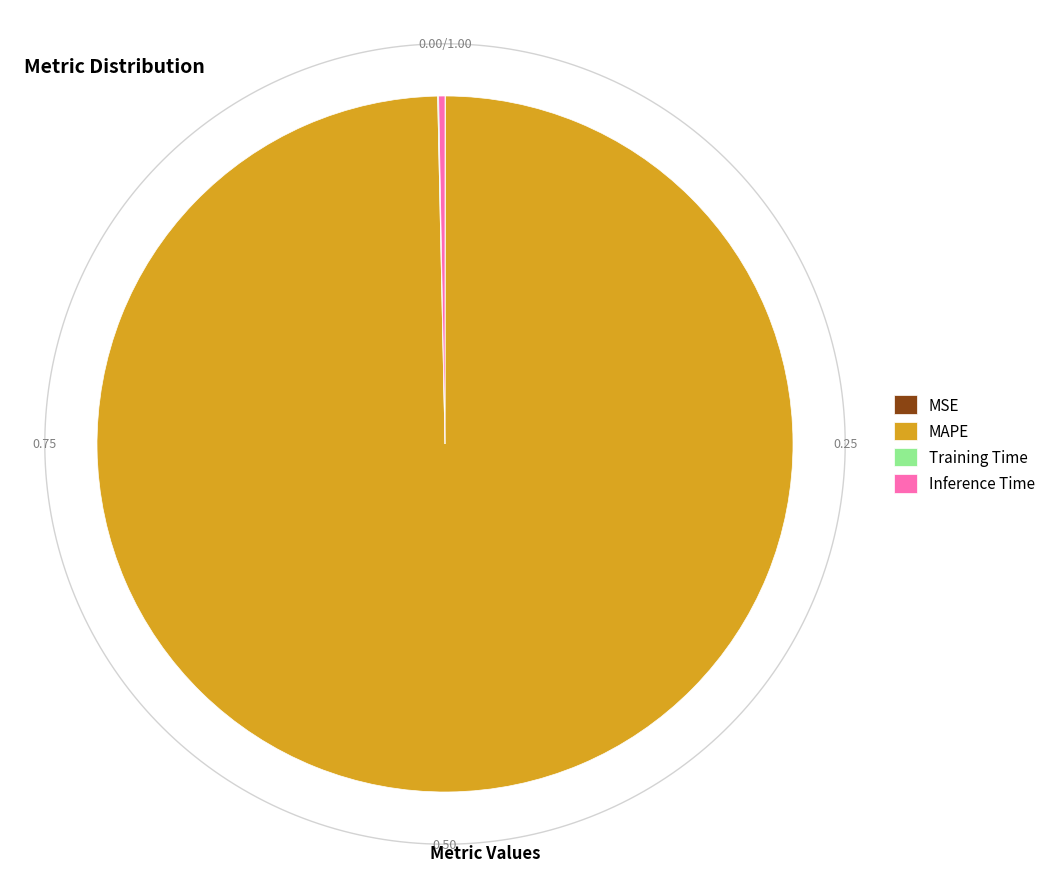

To the nearest percent, what is the difference between the largest and smallest slice percentages?

100%